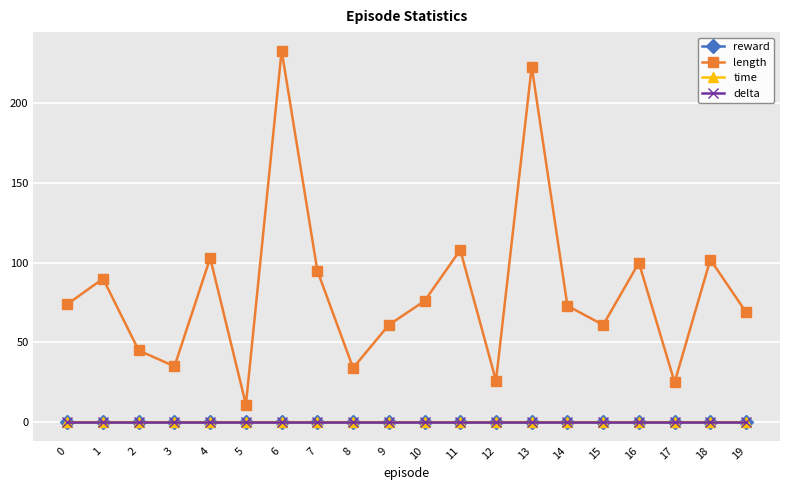

Is this an area chart (filled region under the line)?

No